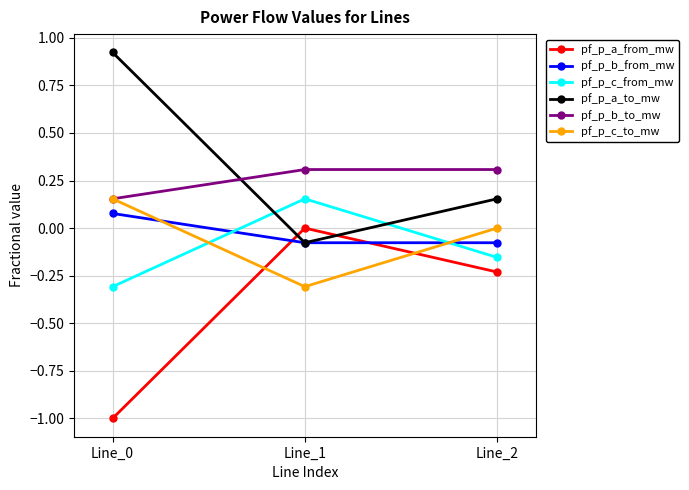

True or false: pf_p_c_to_mw has a value of -0.2 at Line_1.

False